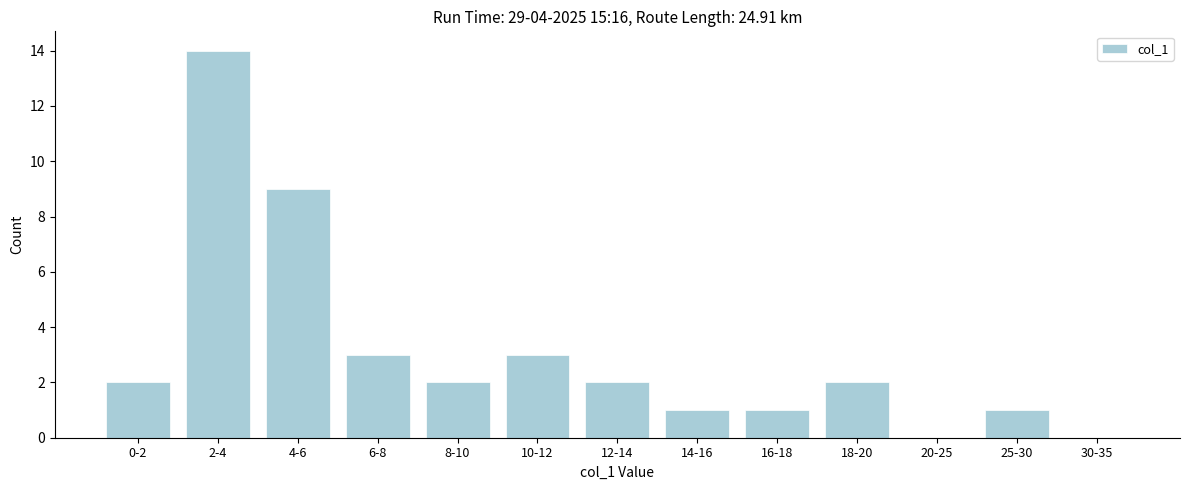

Reading left to right, list all the values displayed in this chart.

0-2=2	2-4=14	4-6=9	6-8=3	8-10=2	10-12=3	12-14=2	14-16=1	16-18=1	18-20=2	20-25=0	25-30=1	30-35=0